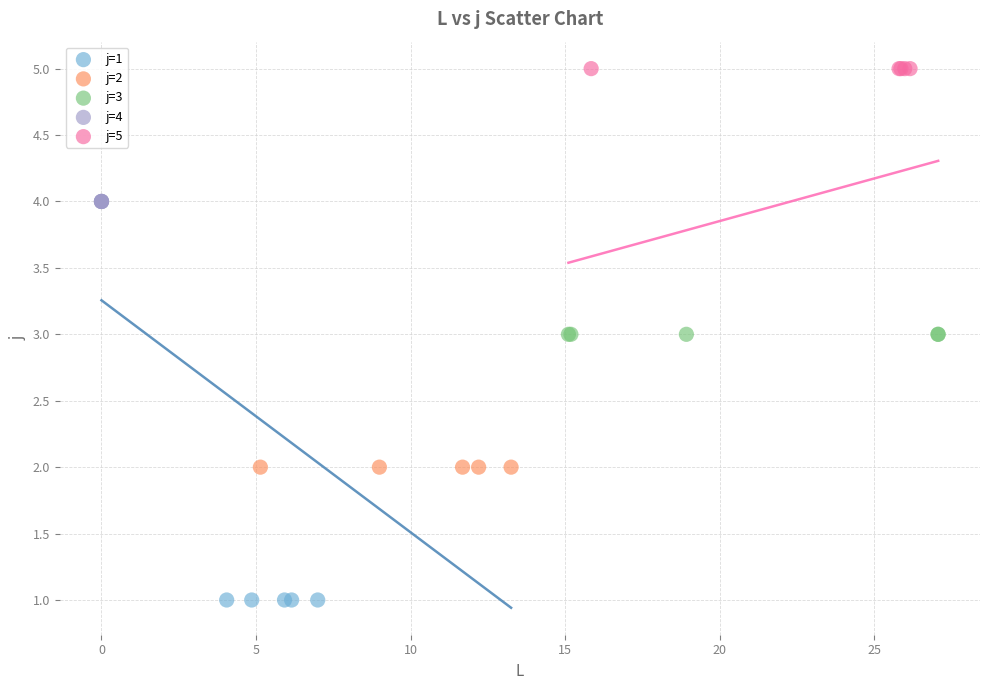

Which series contains the lowest Y value?

j=1